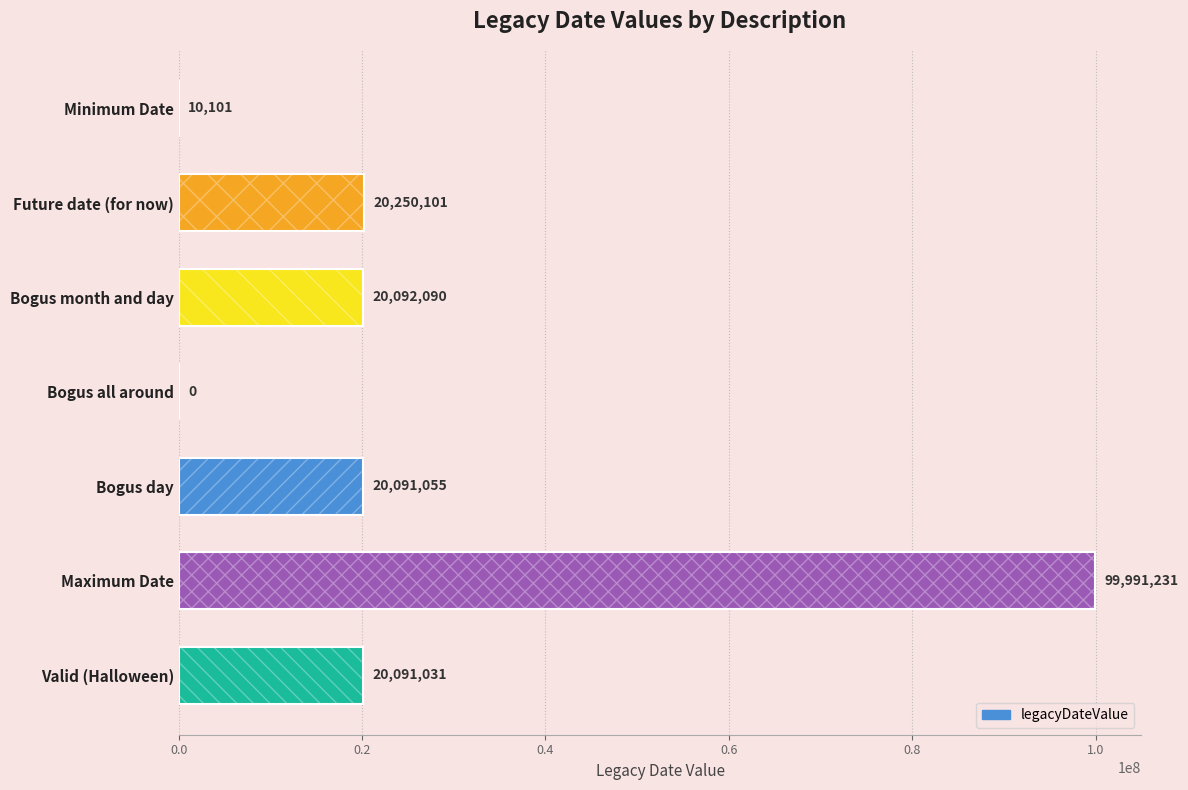

What is the value of the 5th bar from the left?

20091055